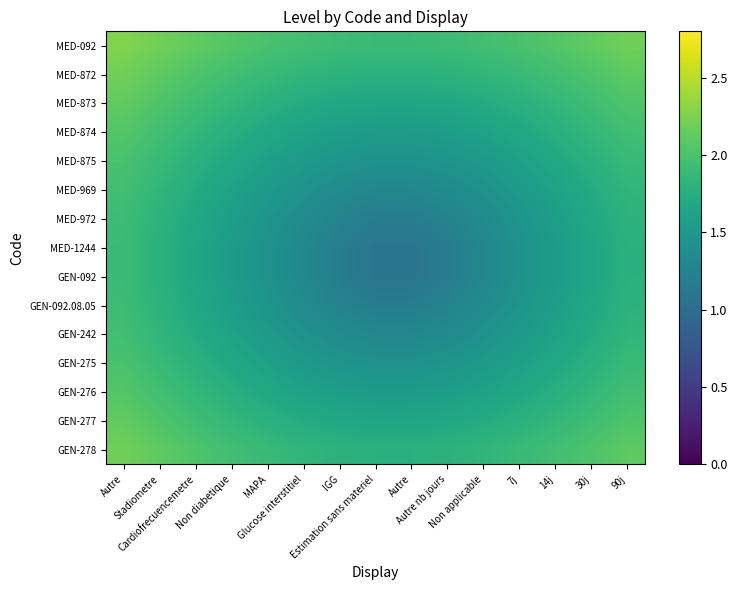

Which has a higher value, Cardiofrecuencemetre or IGG?

Cardiofrecuencemetre